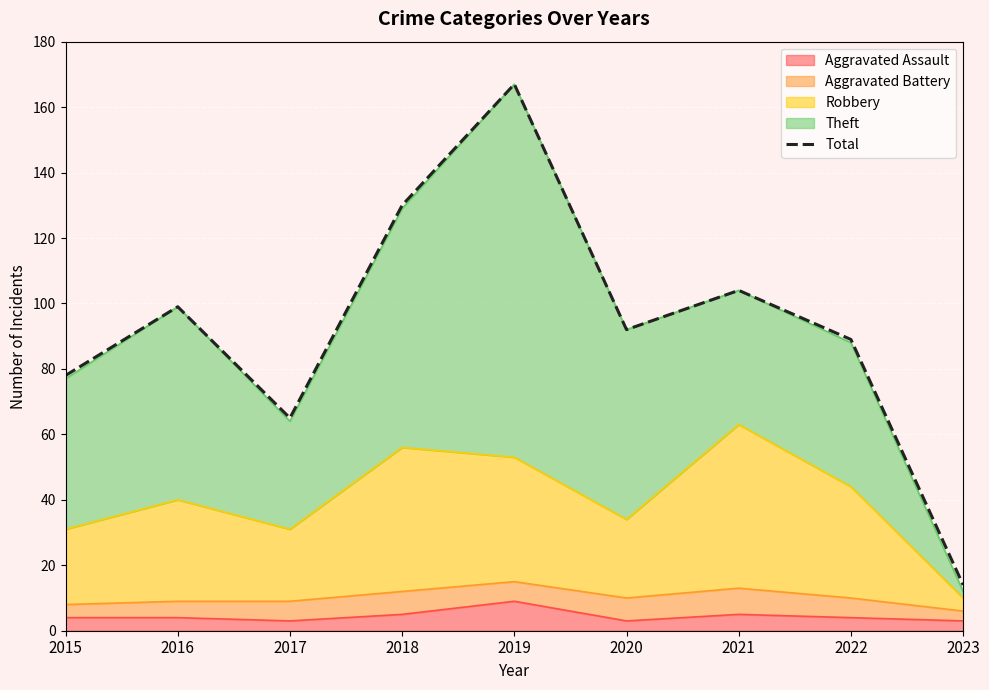

List the labels in order of value, smallest first.

2023, 2017, 2015, 2022, 2020, 2016, 2021, 2018, 2019